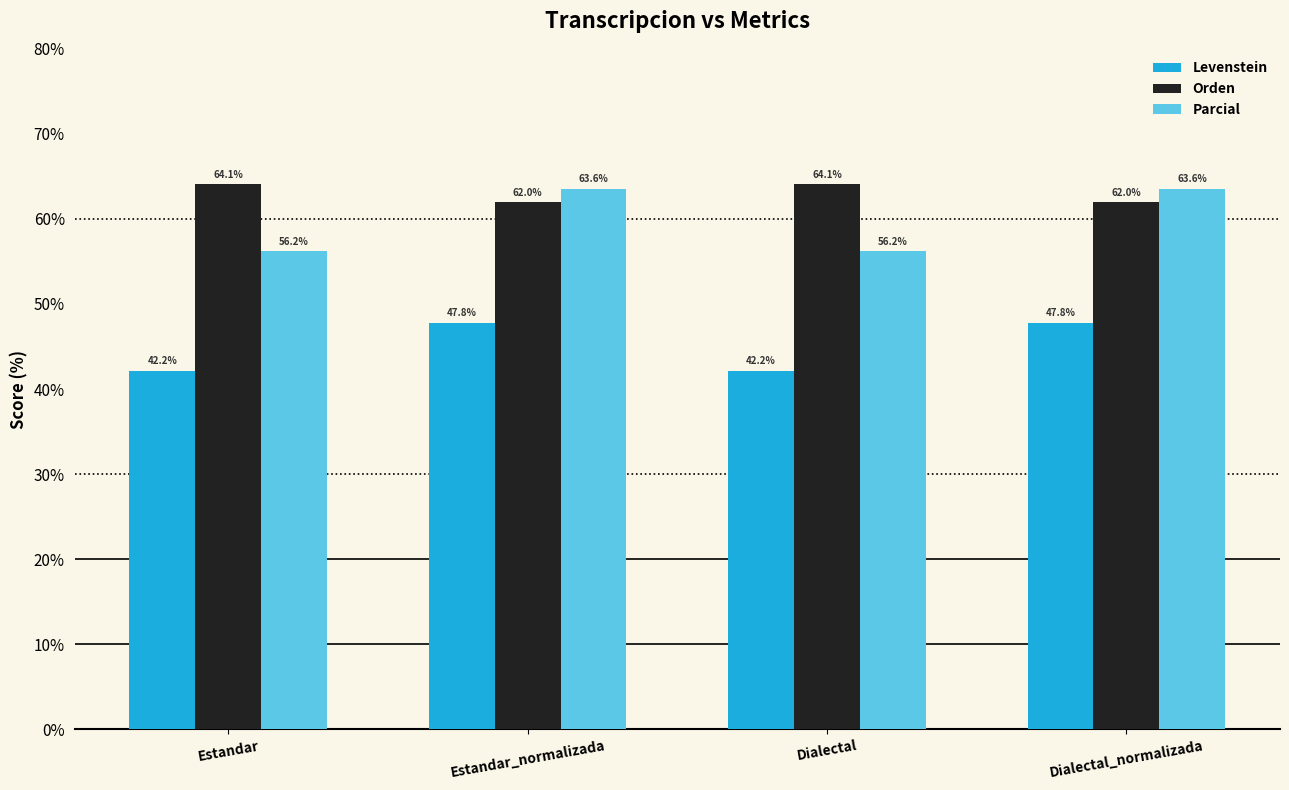

What are all the series names shown in the legend?

Levenstein, Orden, Parcial